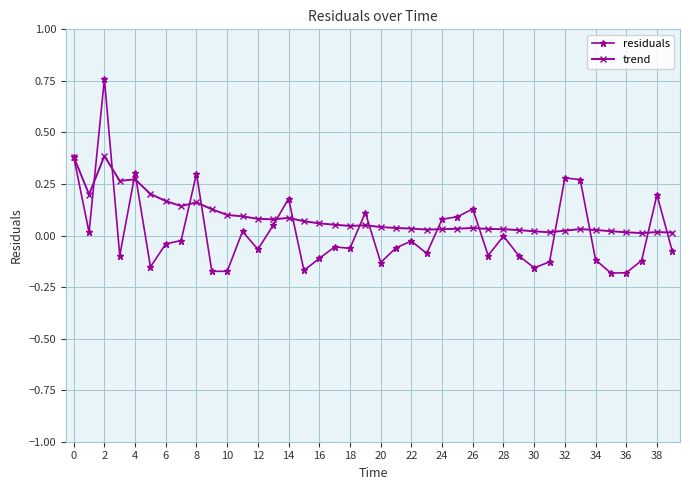

True or false: residuals and trend intersect in this chart.

True